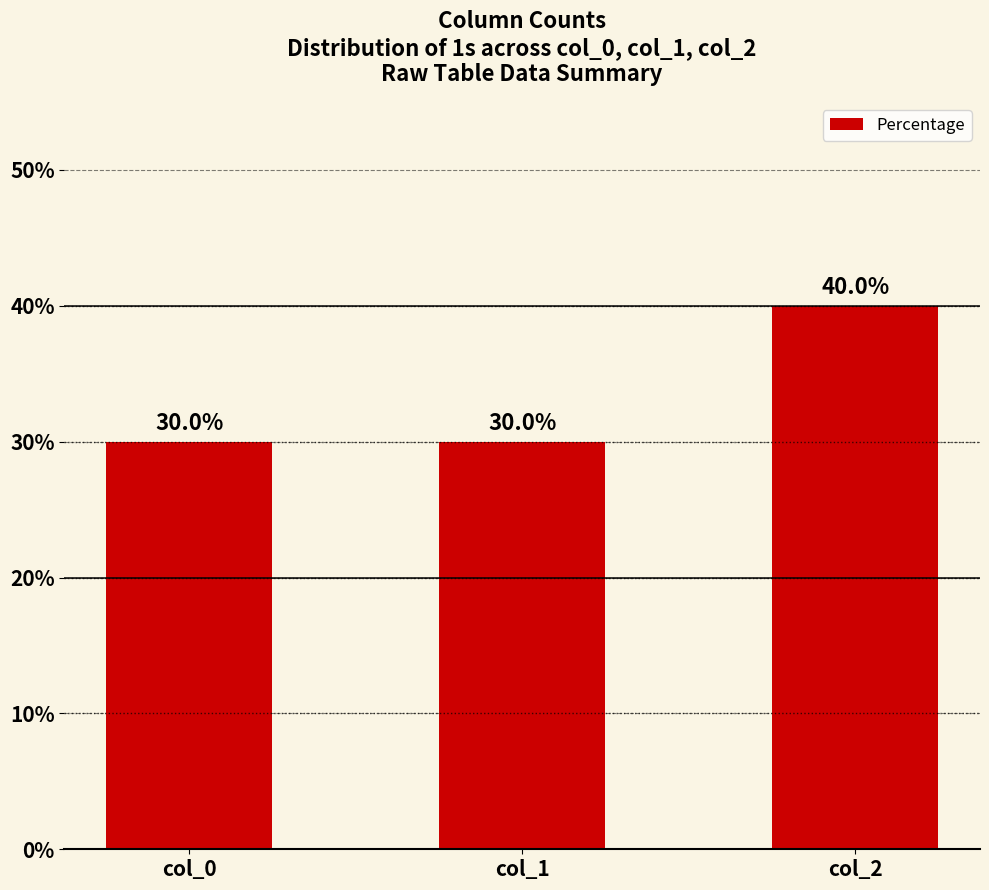

How many values are between 30 and 40?

3